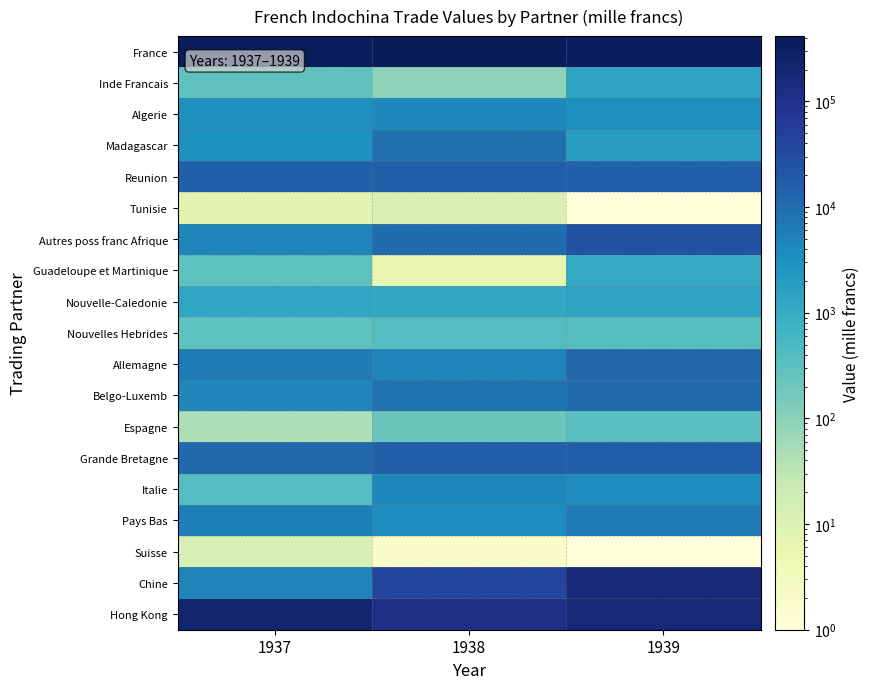

What is the total value across all series at 1938?

651114